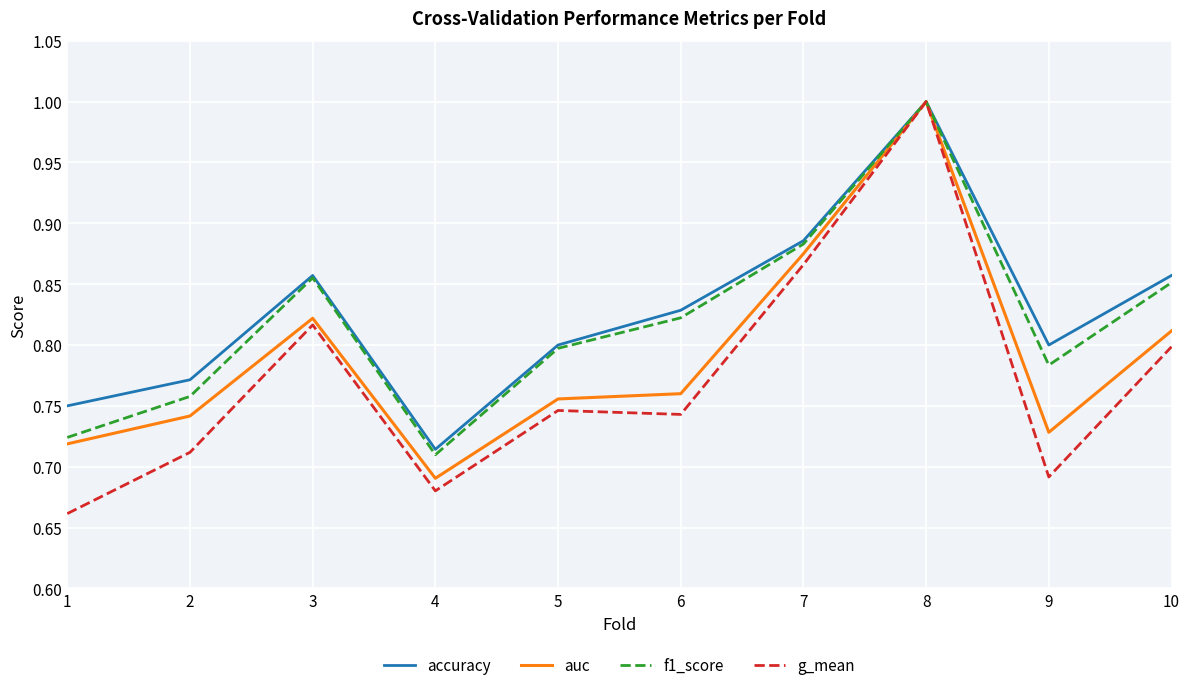

How many lines are shown in the chart?

4